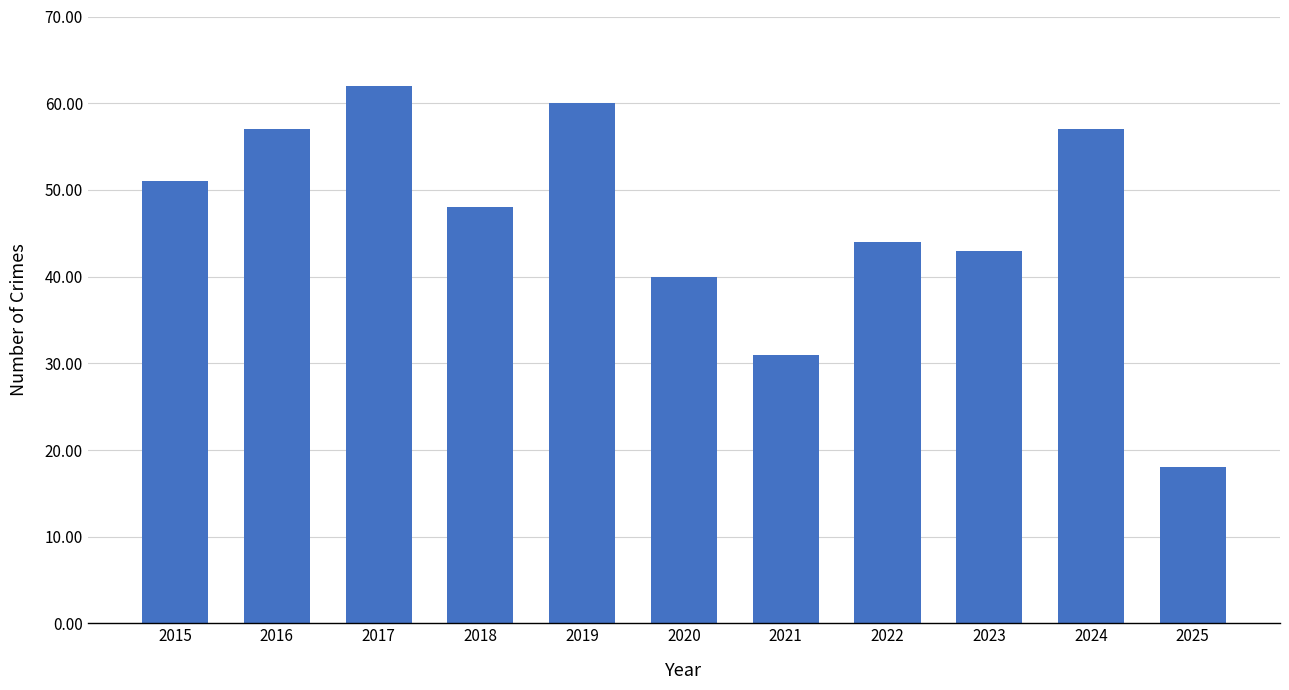

What is the sum of the values at 2021 and 2016?

88